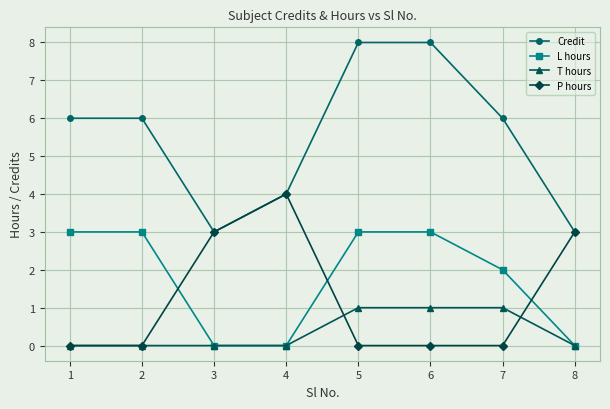

Reading left to right, transcribe all the data shown in this chart.

Credit: 6	6	3	4	8	8	6	3
L hours: 3	3	0	0	3	3	2	0
T hours: 0	0	0	0	1	1	1	0
P hours: 0	0	3	4	0	0	0	3